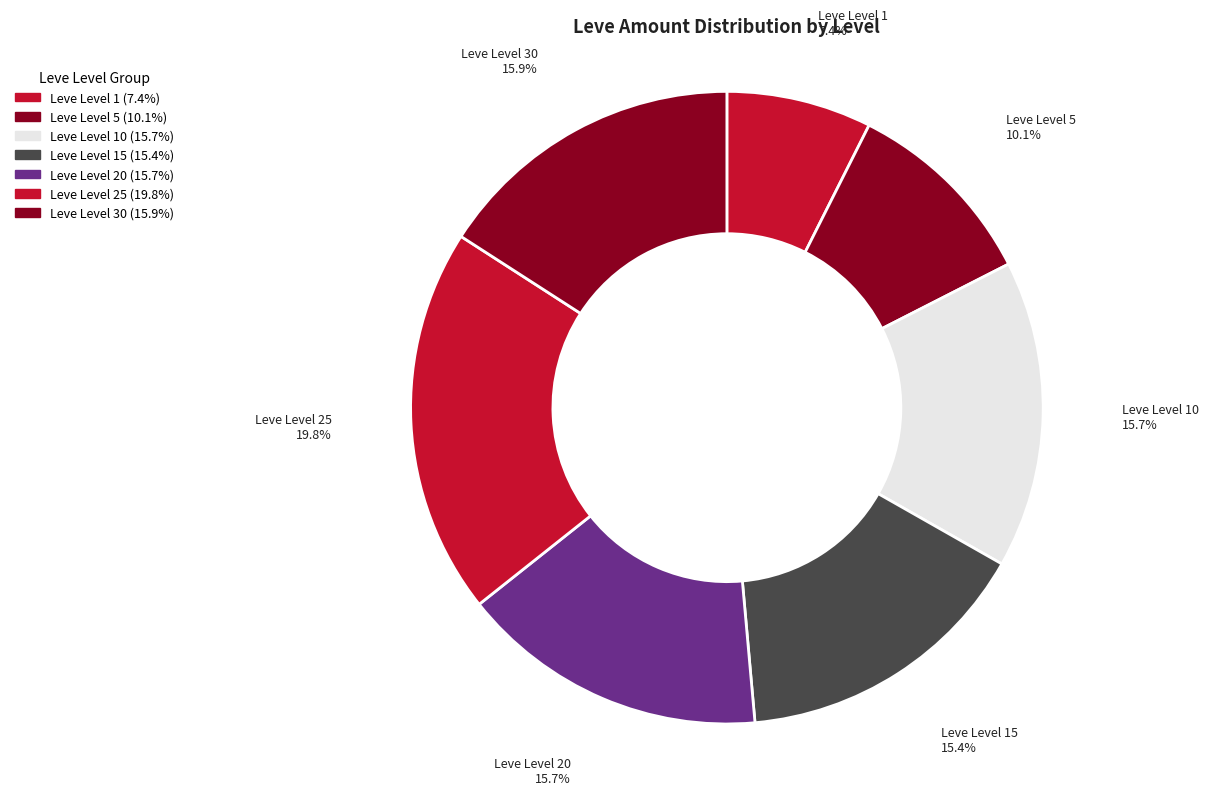

Count the number of slices in the pie.

7